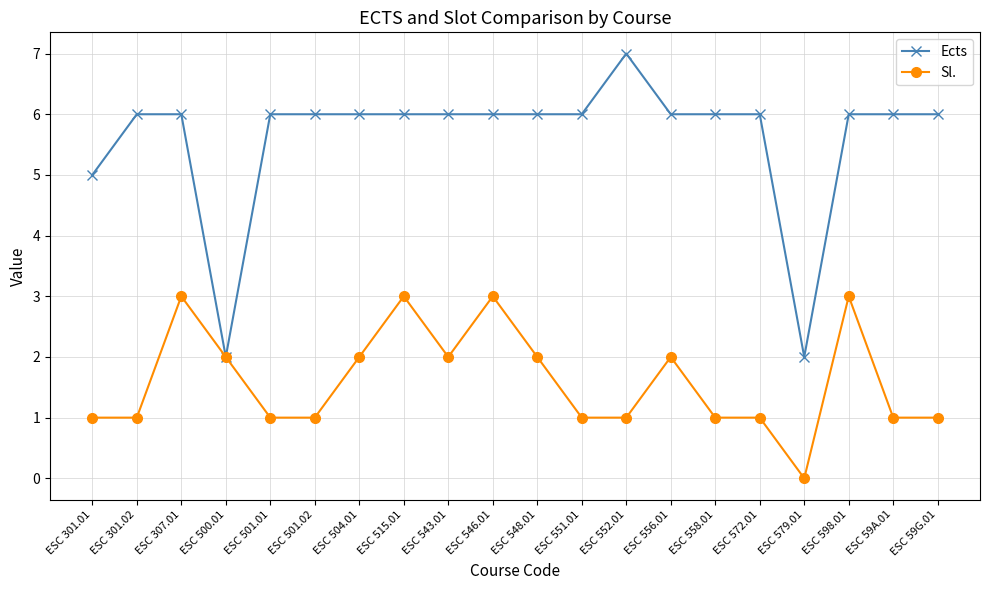

Is the value of Ects at ESC 548.01 greater than the value of Sl. at ESC 572.01?

Yes